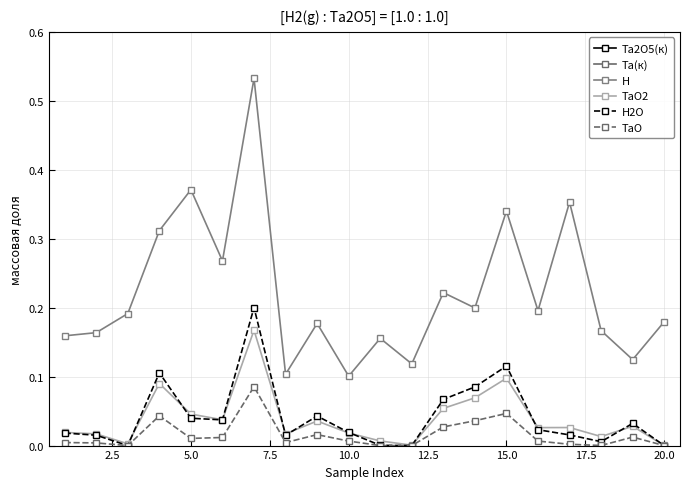

In H, how many points are higher than both neighbors (excluding endpoints)?

7